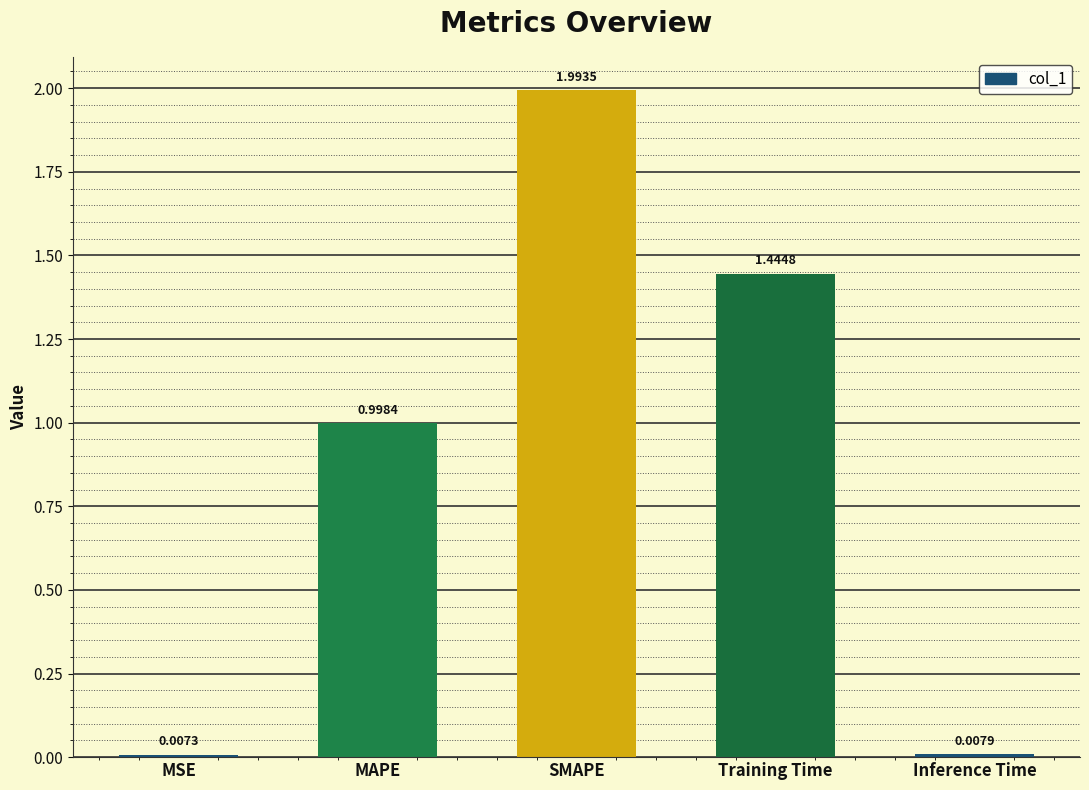

What is the difference between the maximum and minimum values?

2.0